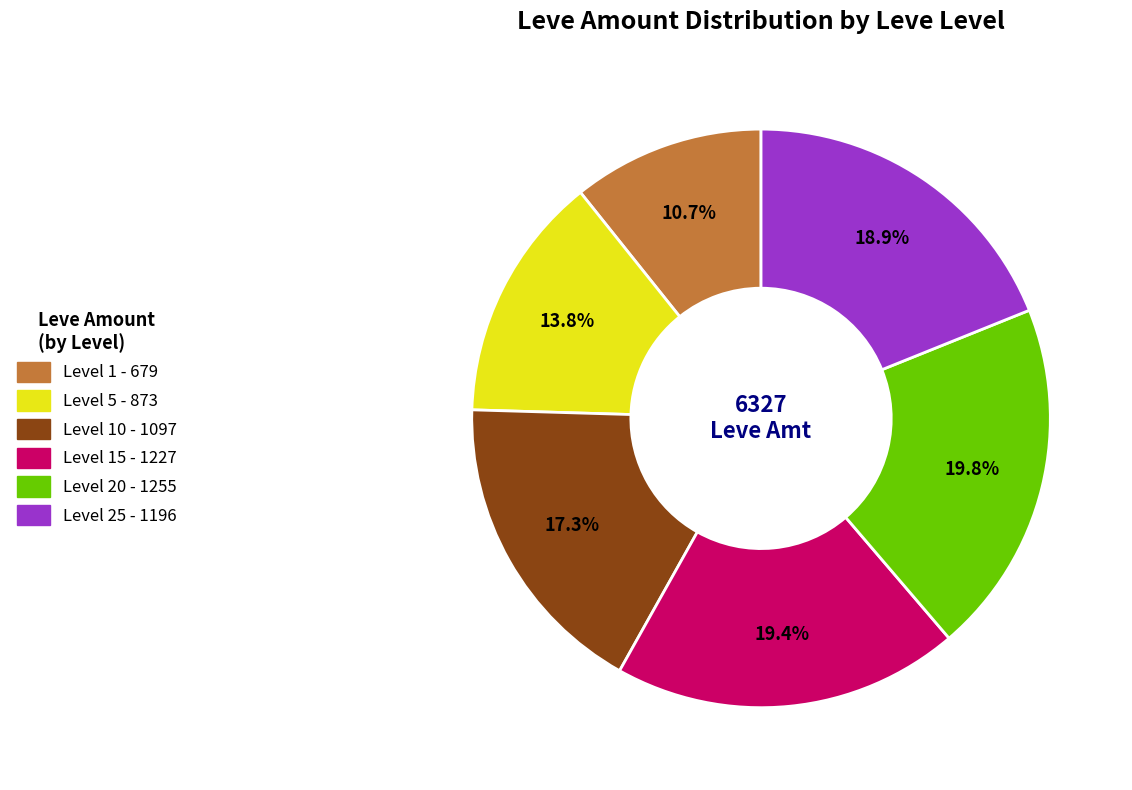

Does any single category account for the majority?

No